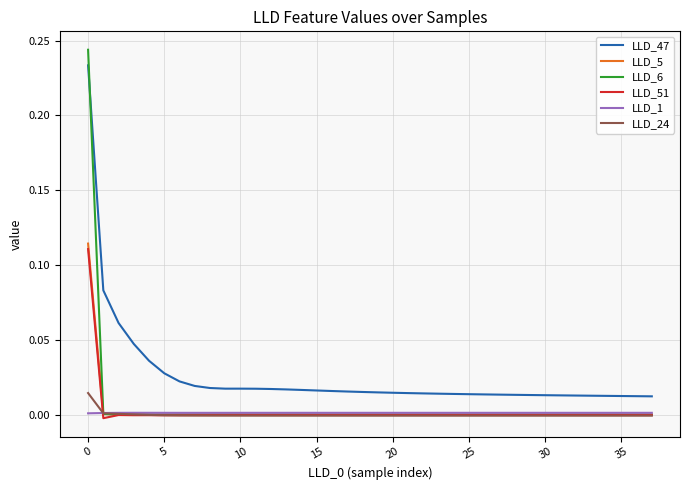

Which series has the widest spread of values?

LLD_6